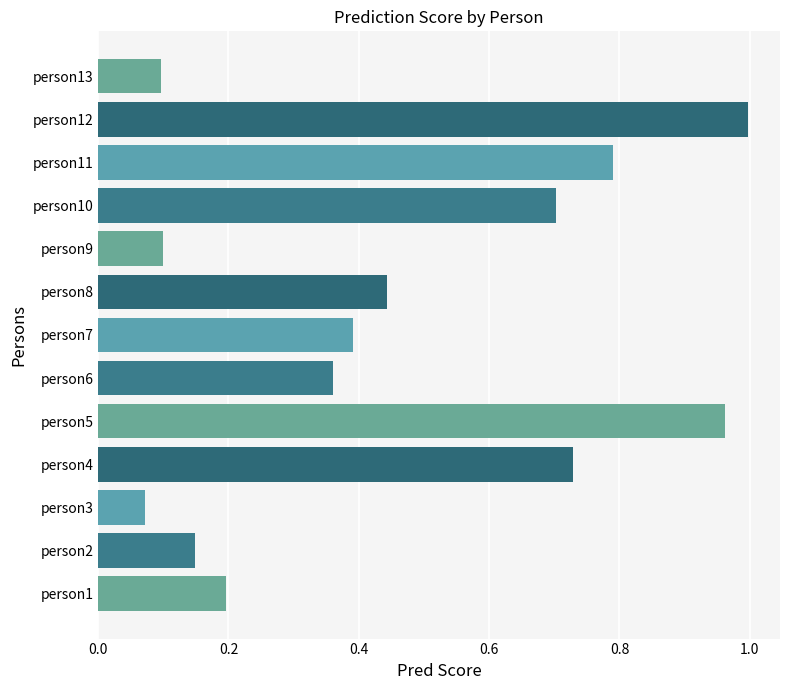

At which label is the value closest to 0?

person3